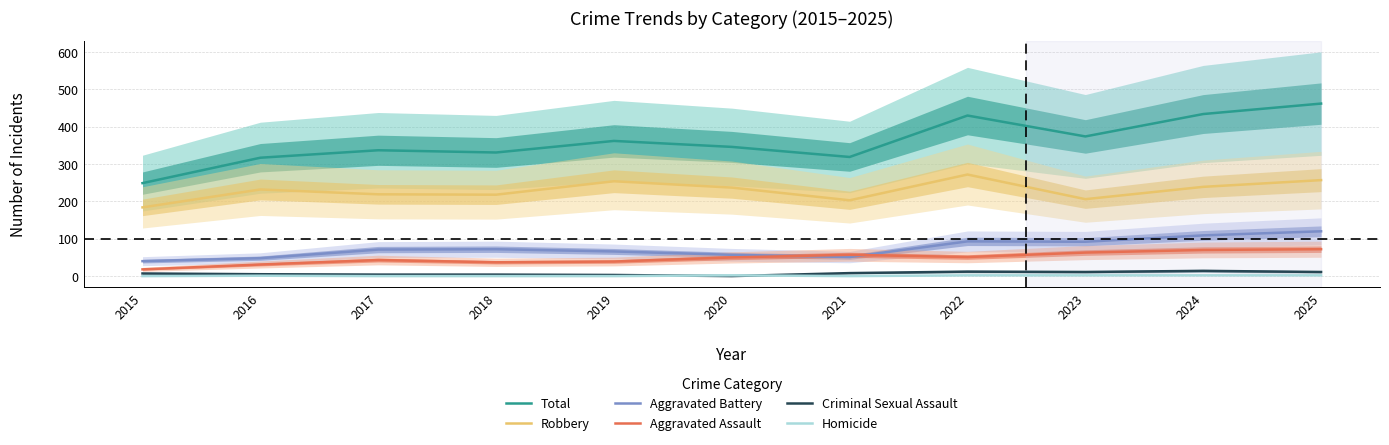

At which label does Aggravated Battery first exceed 71?

2018